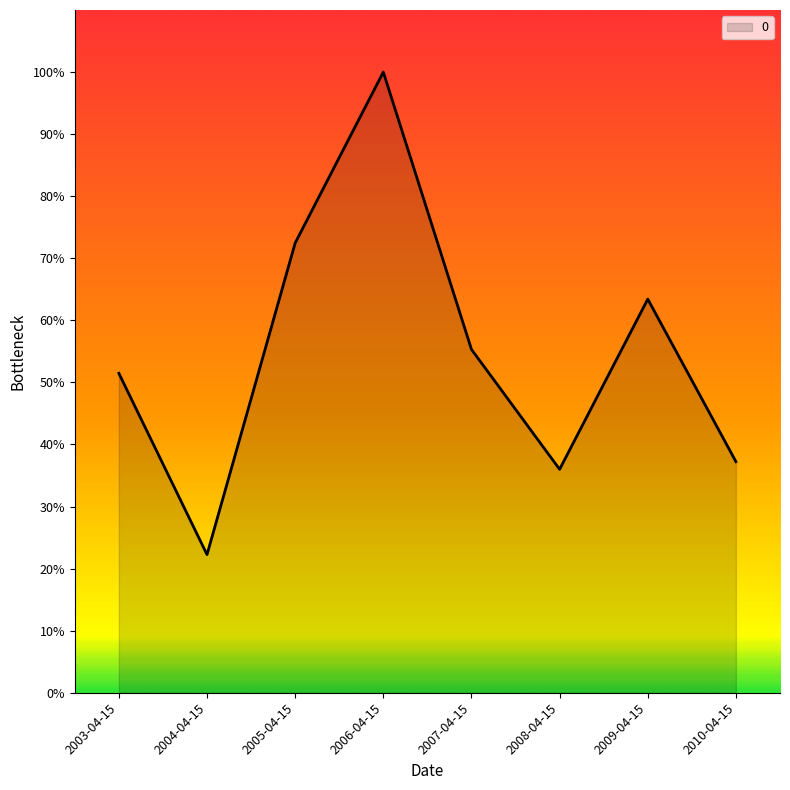

What is the difference between the maximum and minimum values?

77.7